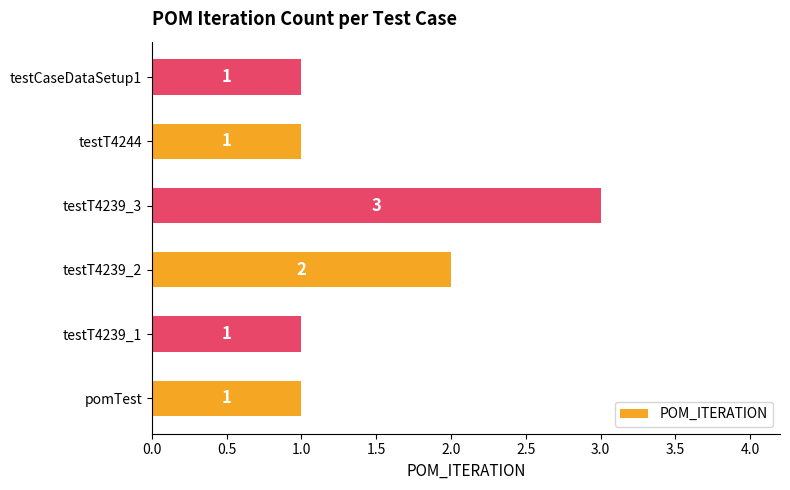

Which has a higher value, testT4239_3 or testT4244?

testT4239_3